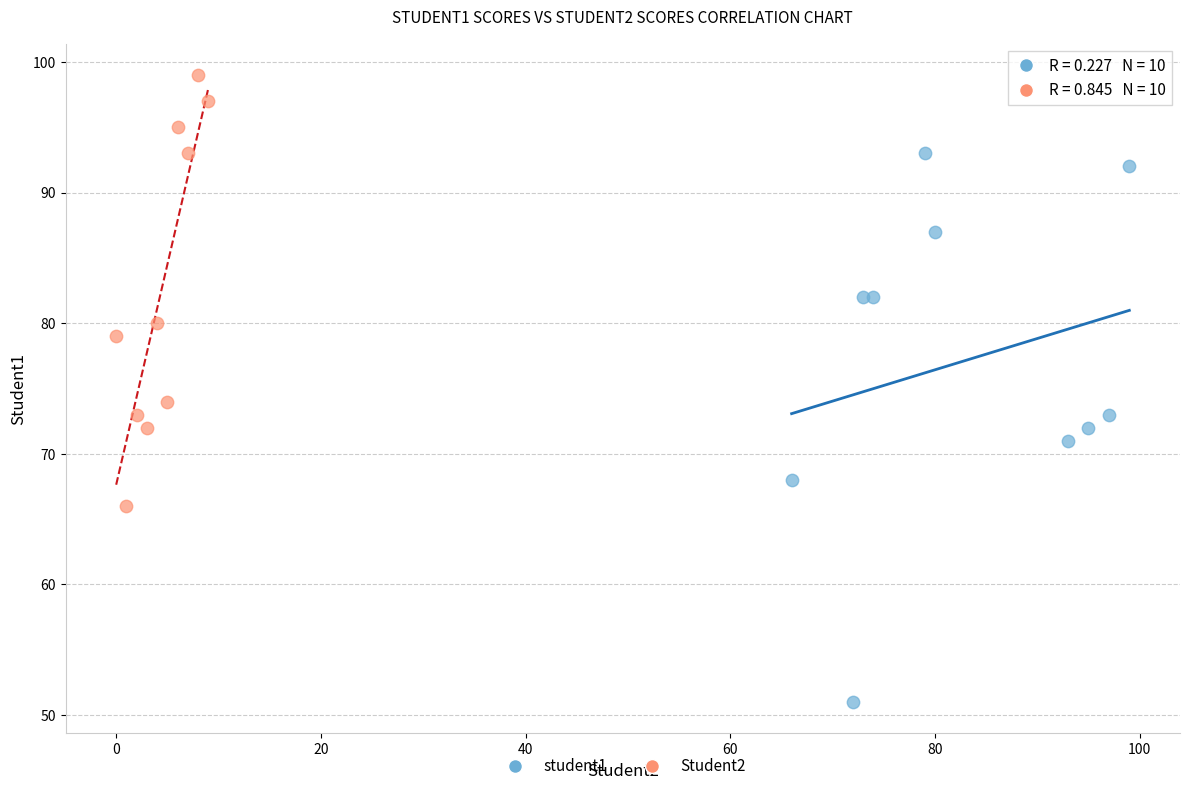

Which series contains the lowest Y value?

student1